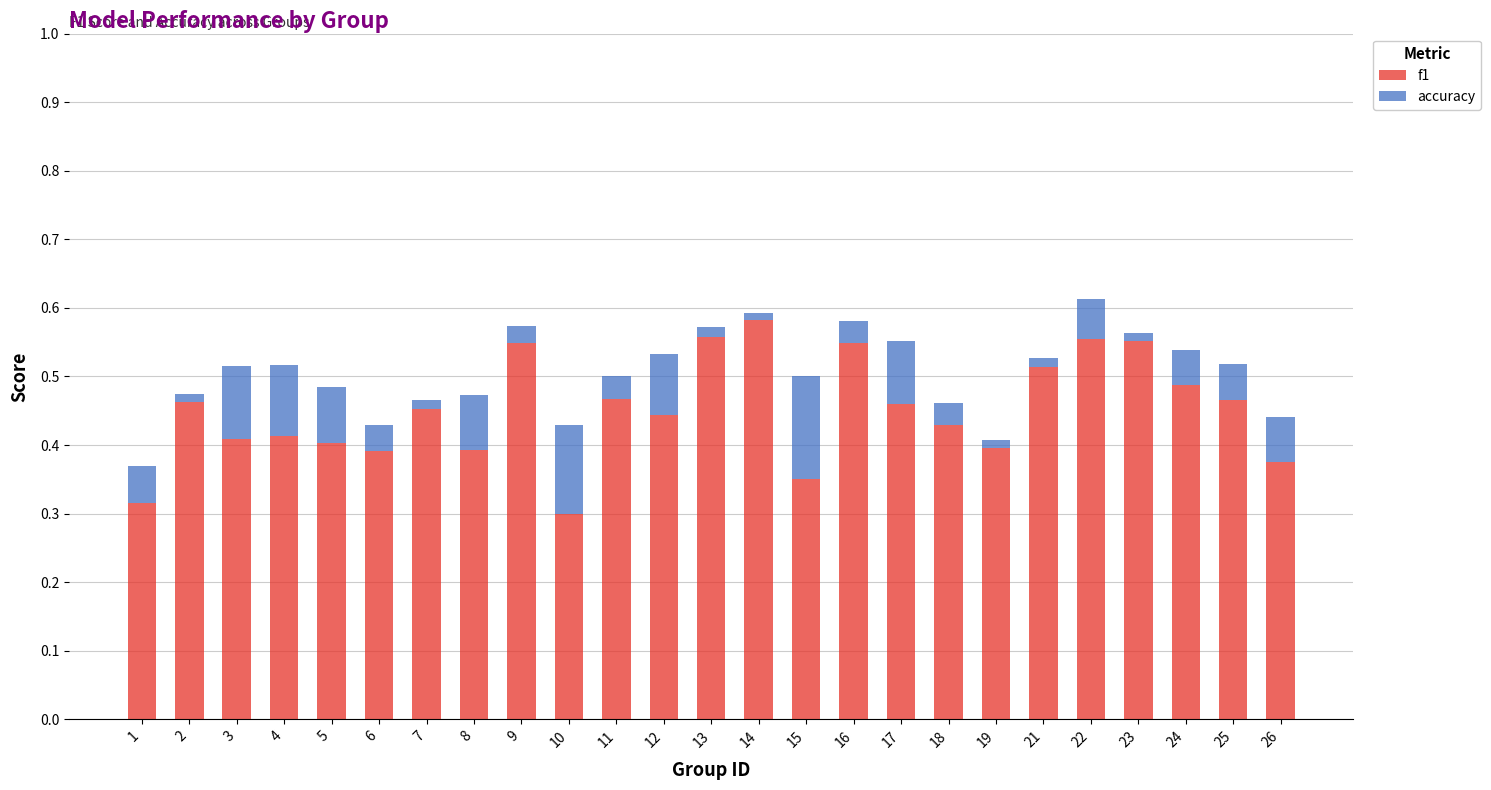

Is it true that f1 equals 0.4 at 26?

True